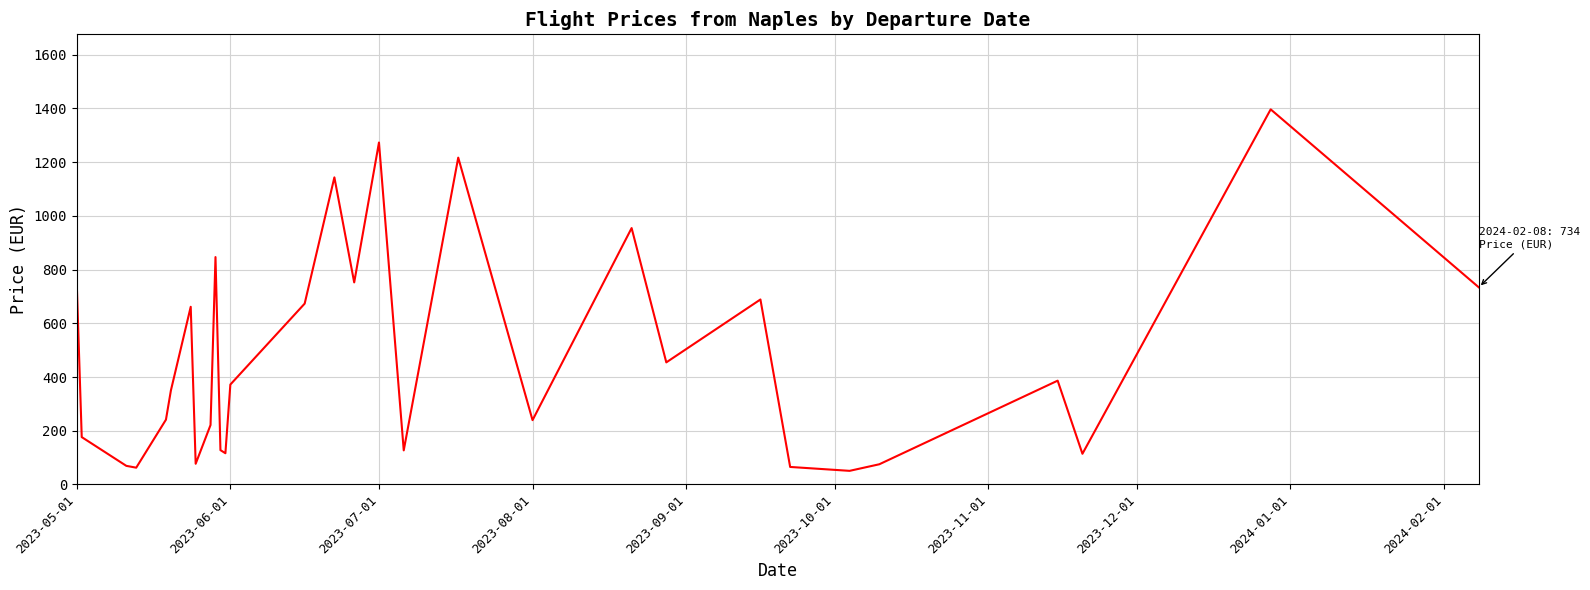

What is the minimum value shown in the chart?

50.8